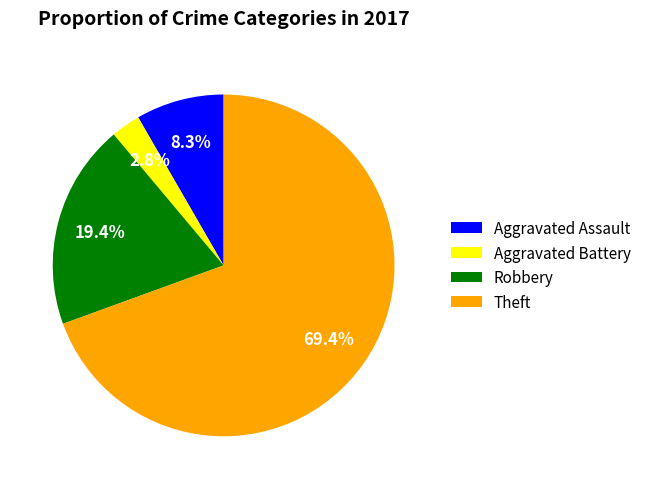

Is there any slice that represents more than half of the pie?

Yes